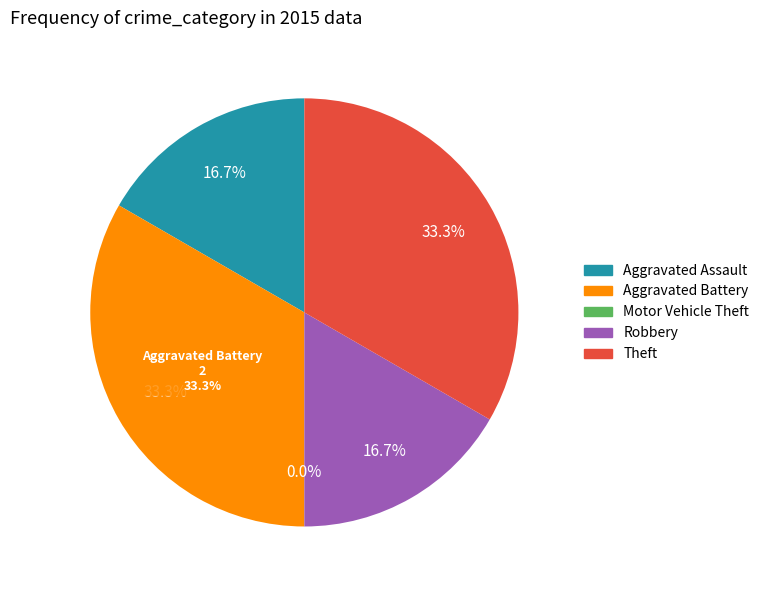

Is it true that Robbery is 28% of the pie?

False